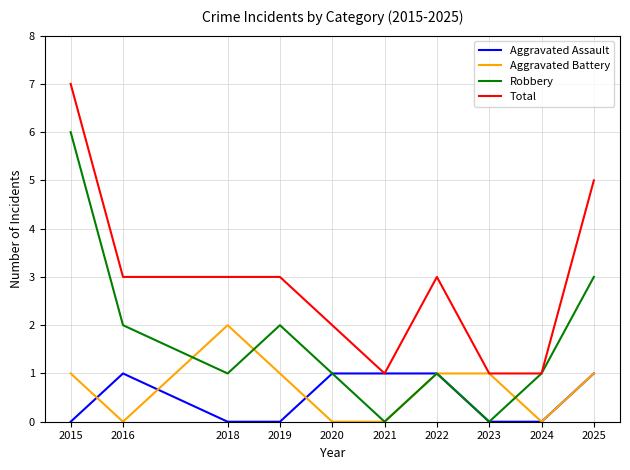

What is the difference between the maximum and minimum values in the Aggravated Assault series?

1